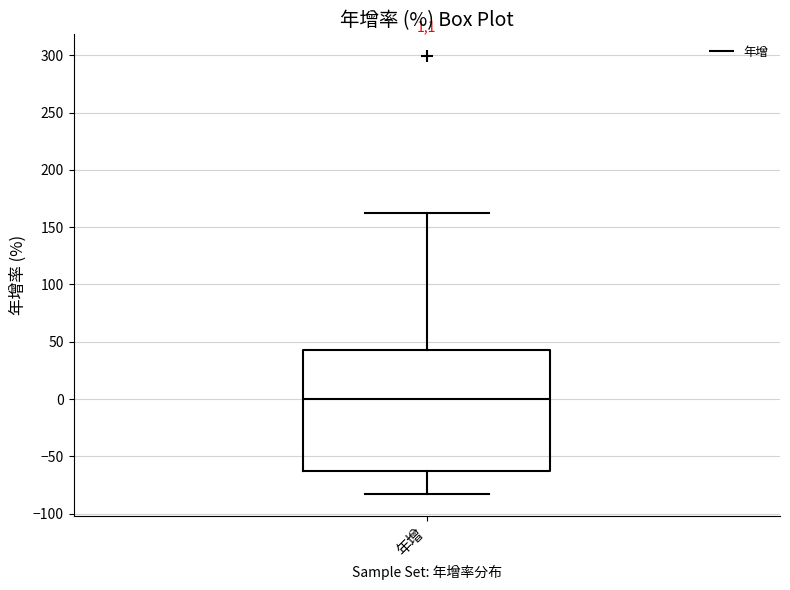

Read this box plot against the y-axis: the position of the median line, the range covered by the box, and the ends of both whiskers. The values are not printed on the chart, so give them approximately, as read against the axis.

median 0, box -65 to 45, whiskers -85 to 160